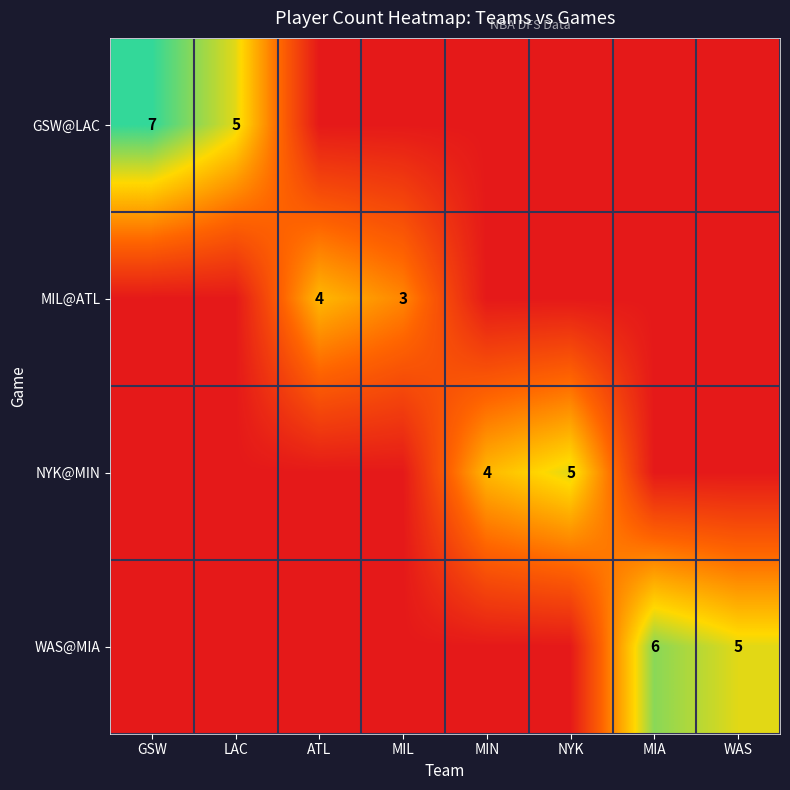

True or false: WAS@MIA has a value of 6 at MIA.

True